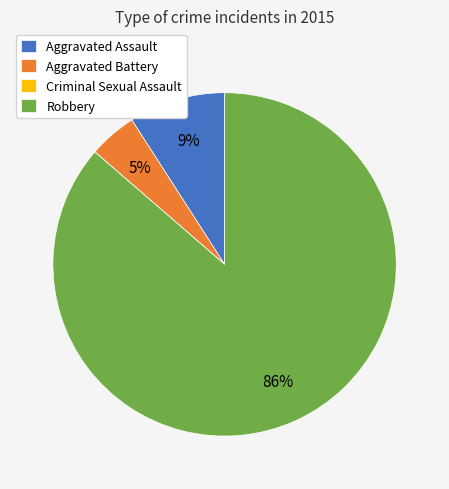

Which slice represents more than half of the pie?

Robbery